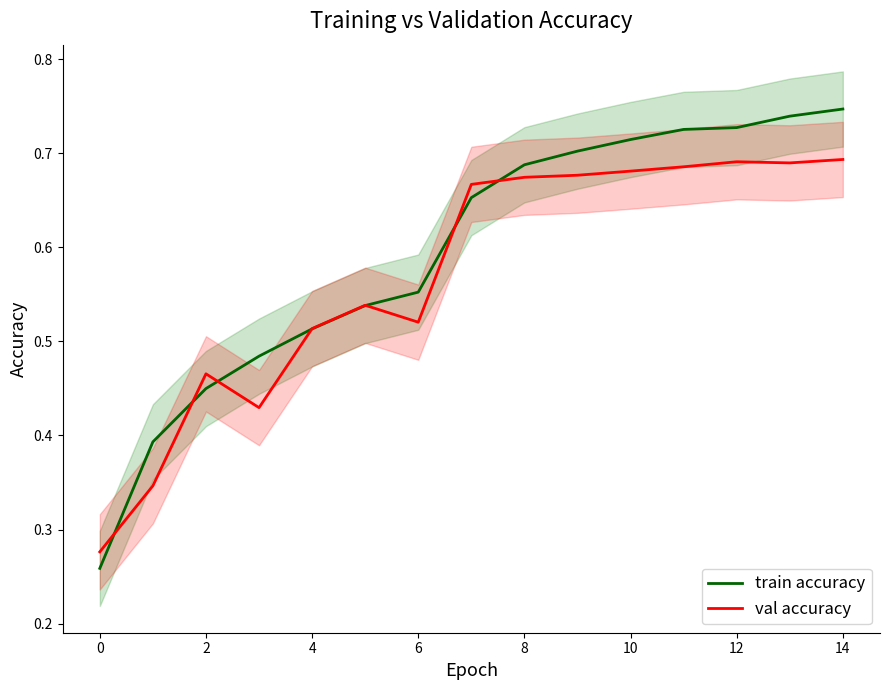

Between 11 and 13, which series saw the biggest shift?

train accuracy